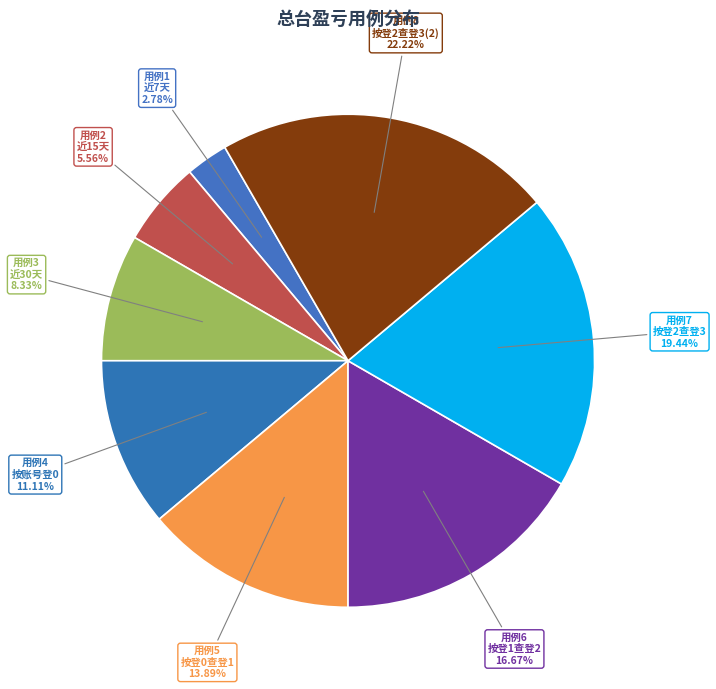

Does any single category account for the majority?

No